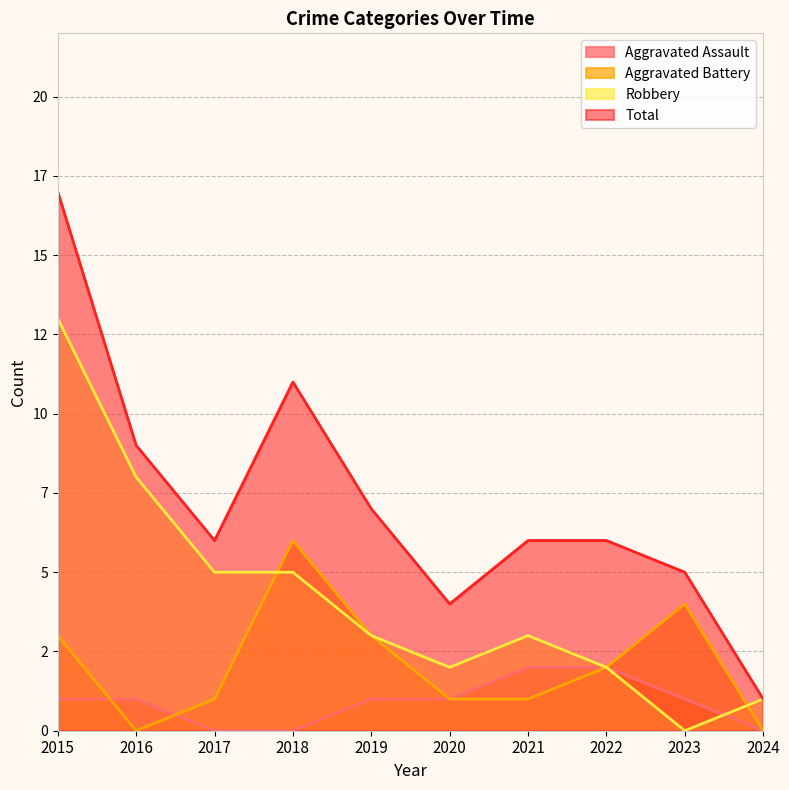

How many intersections are there between Robbery and Aggravated Assault?

1